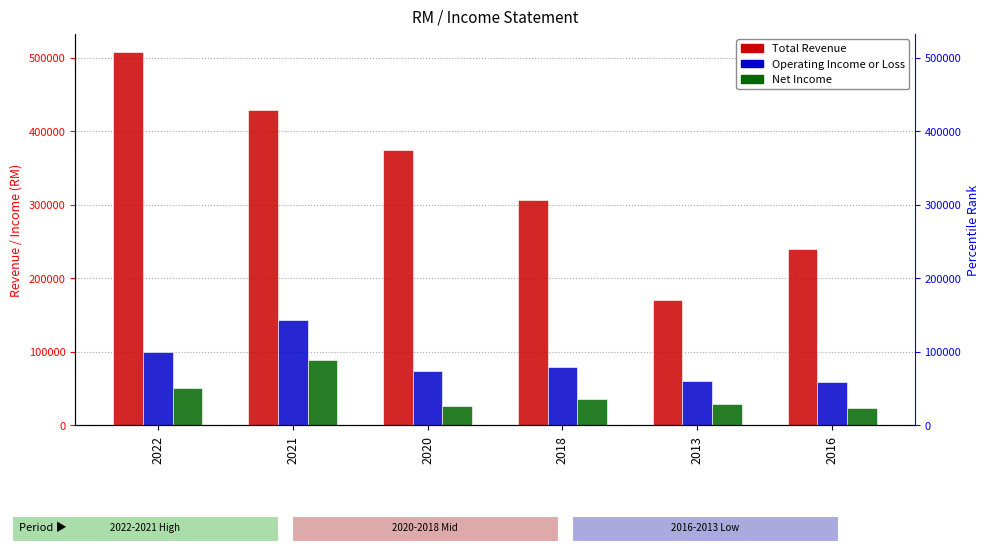

What is the total value across all series at 2018?

421400